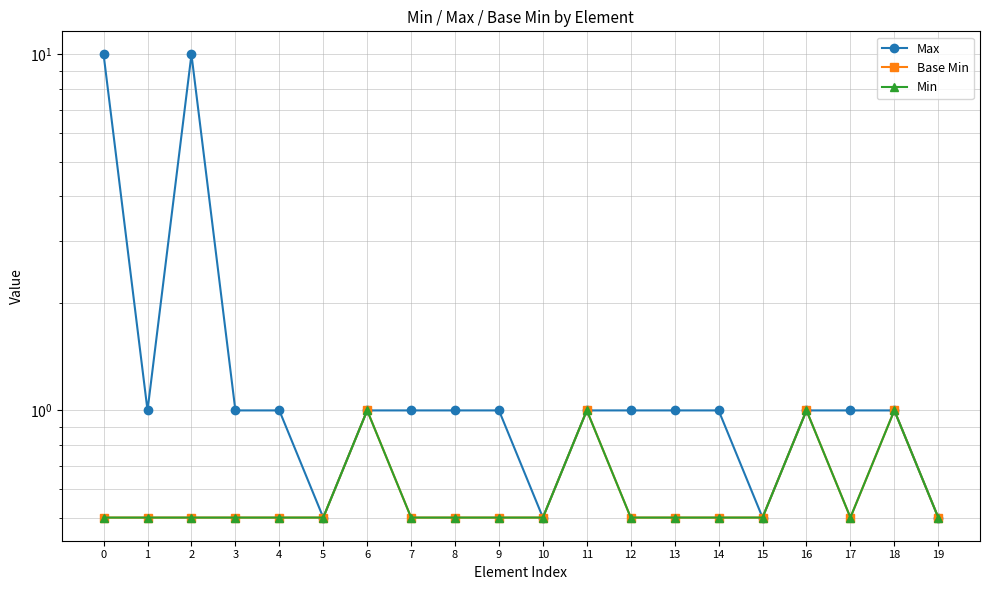

At how many categories does at least one series exceed 3?

2